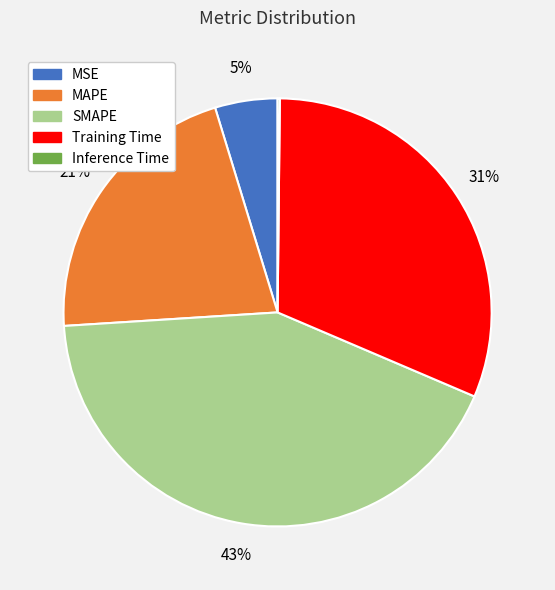

Between SMAPE and MAPE, which is larger?

SMAPE